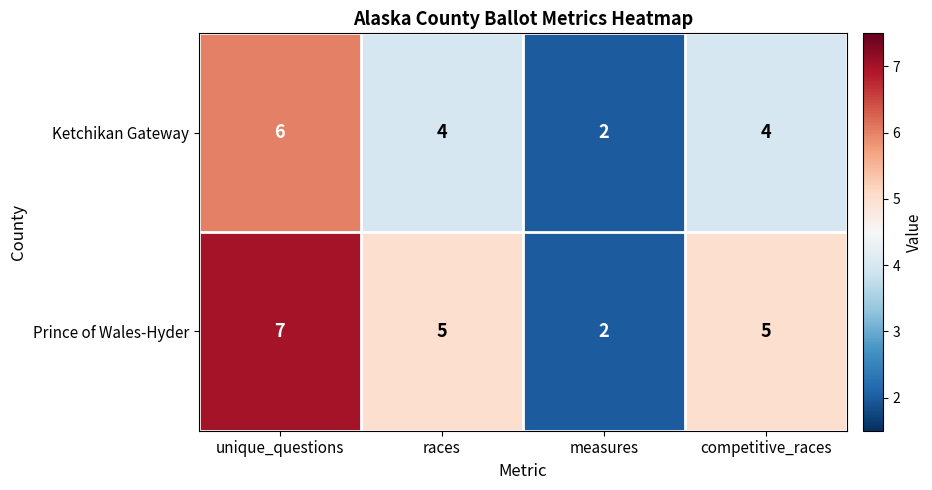

The value of Ketchikan Gateway at competitive_races is 6. True or false?

False